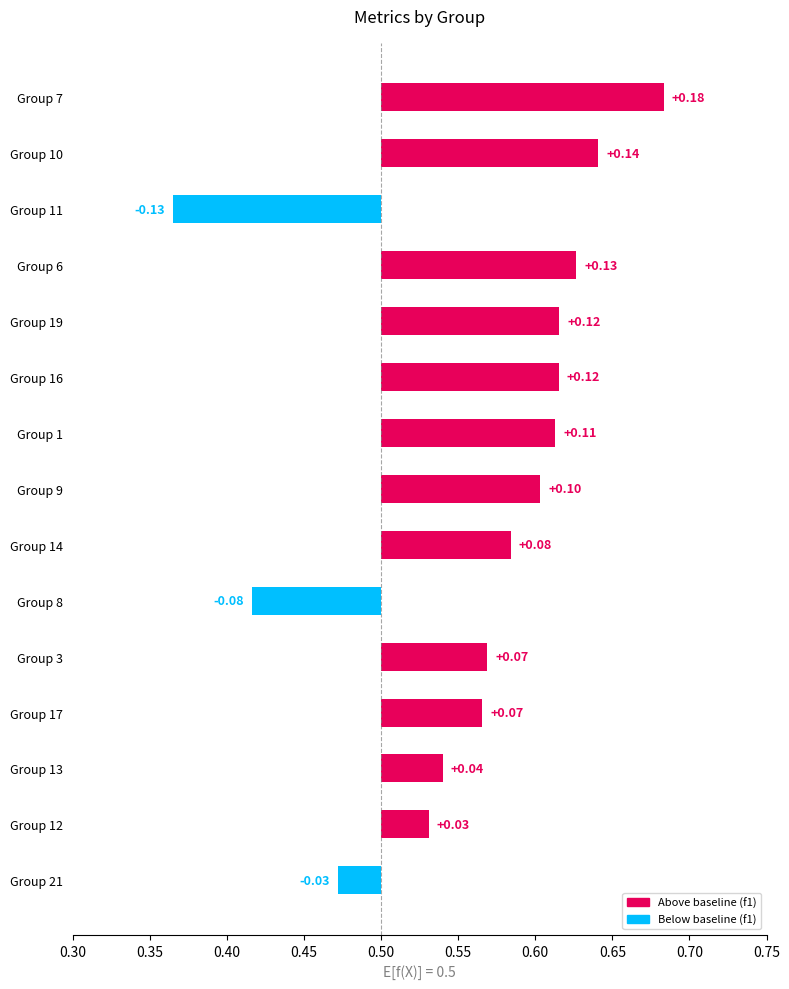

Reading left to right, extract all data points from this chart.

-0.0	0.0	0.0	0.1	0.1	-0.1	0.1	0.1	0.1	0.1	0.1	0.1	-0.1	0.1	0.2